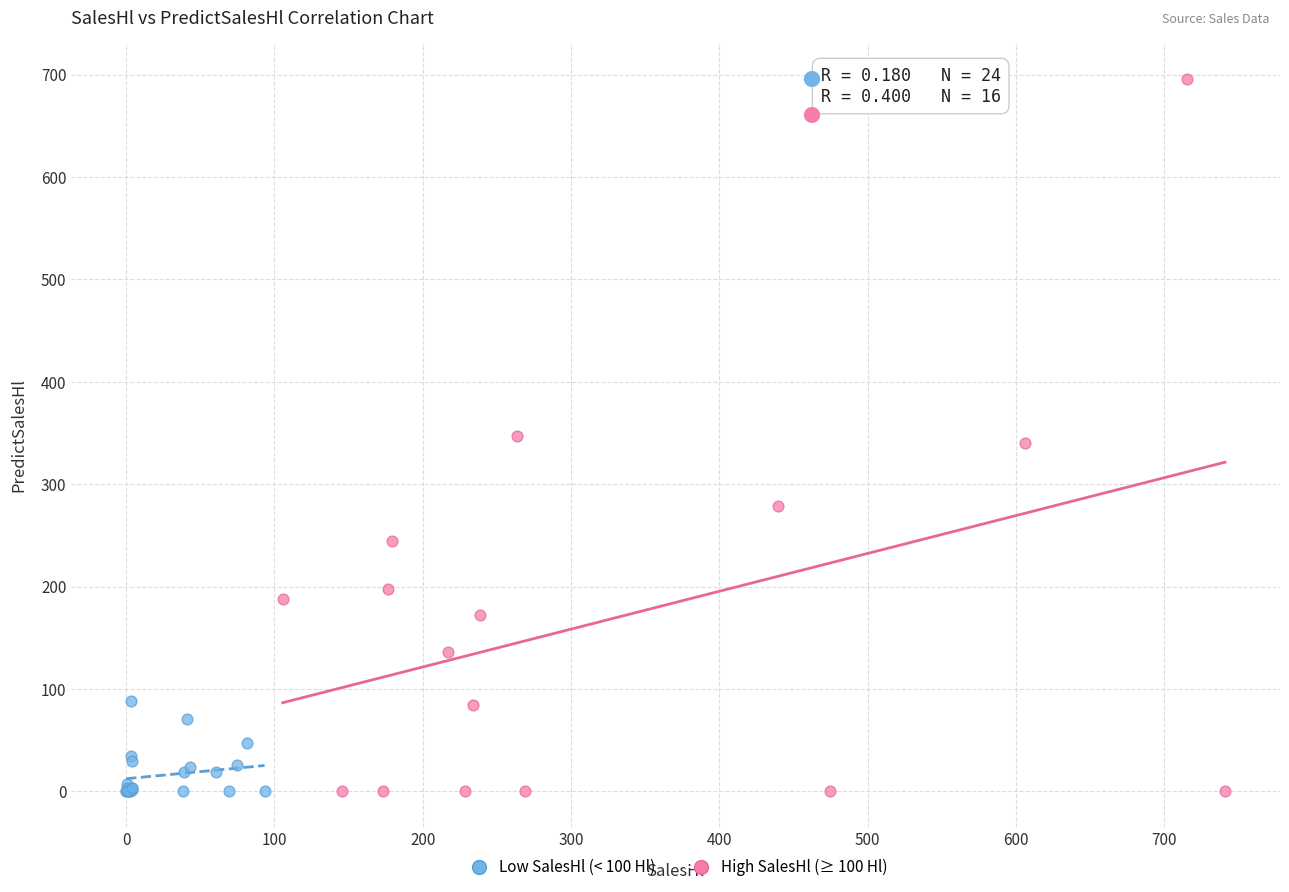

Which series reaches the maximum Y coordinate?

High SalesHl (≥ 100 Hl)